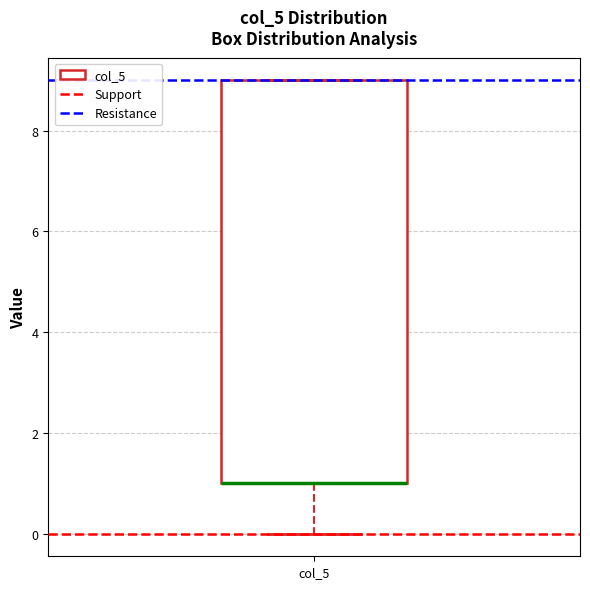

Transcribe this box plot: give where the median line is, the range the box spans, and where the two whiskers end, as read against the y-axis. The values are not printed on the chart, so give them approximately, as read against the axis.

median 1 (drawn on the box's lower edge), box 1 to 9, whiskers 0 to 9